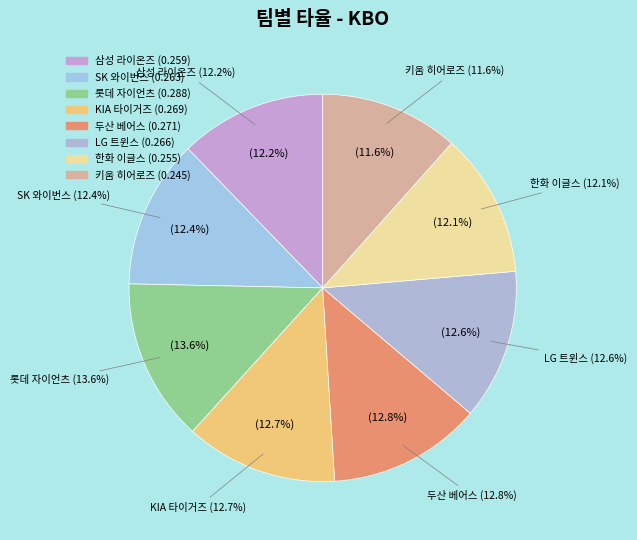

What is the largest slice in the pie chart?

롯데 자이언츠